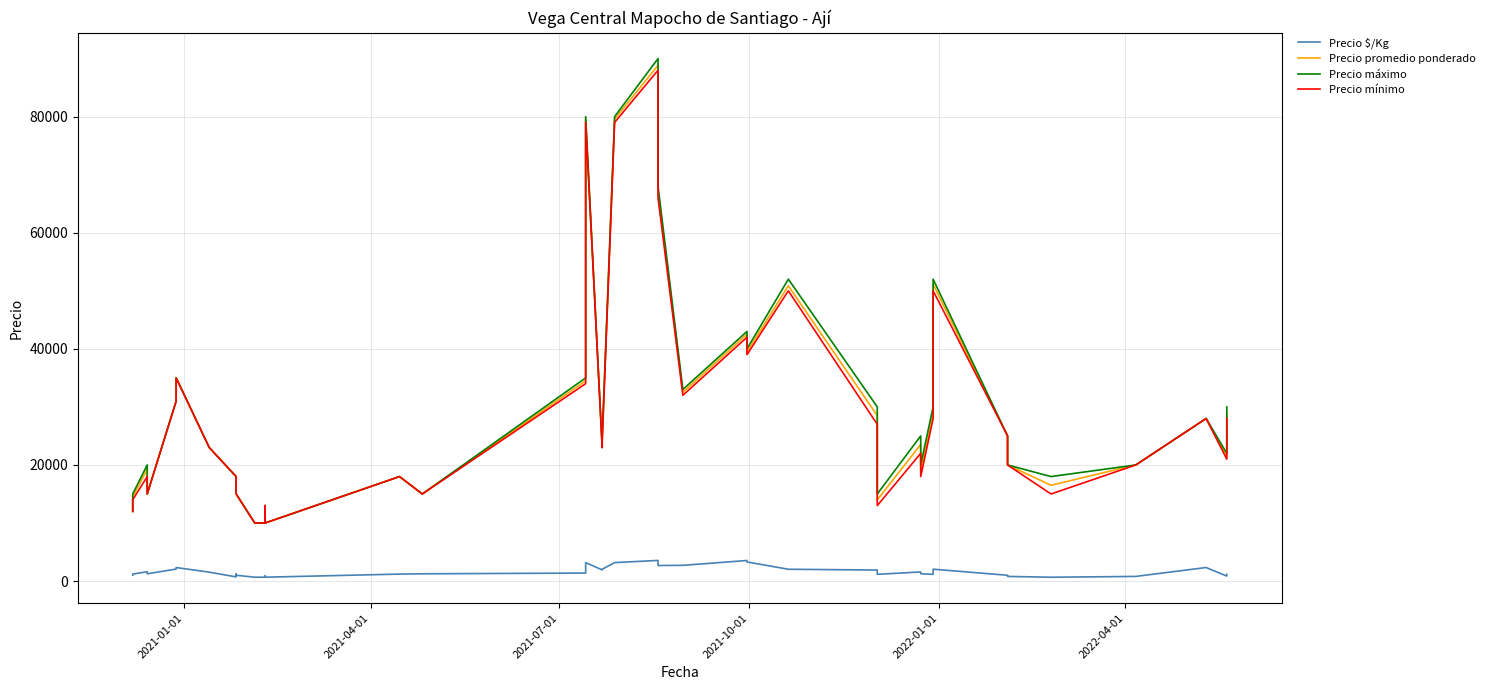

How many lines are shown in the chart?

4